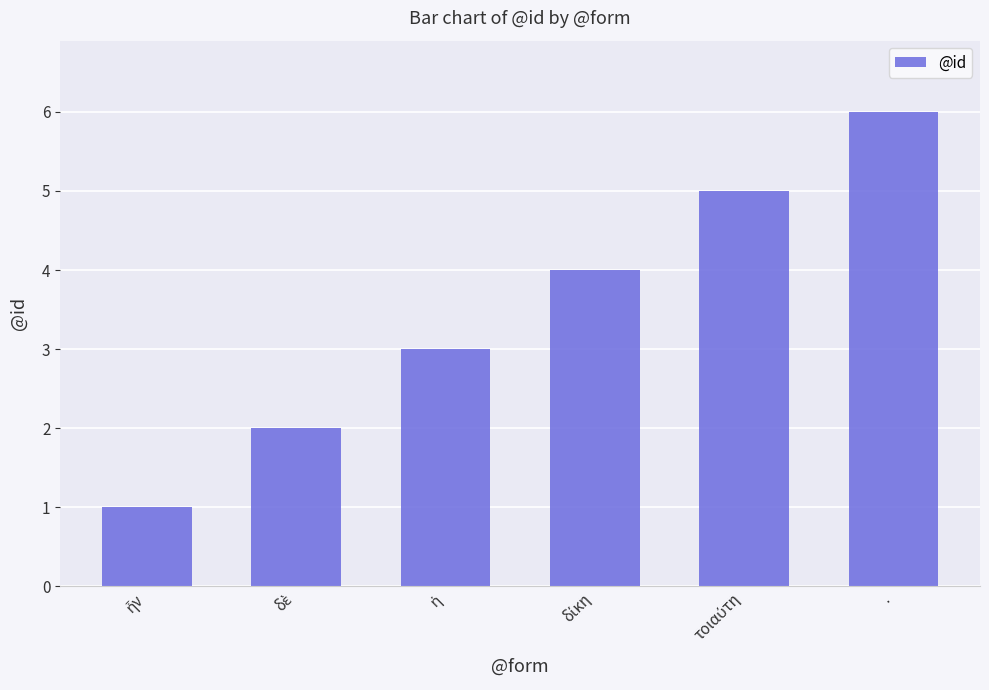

What value does the data have at .?

6